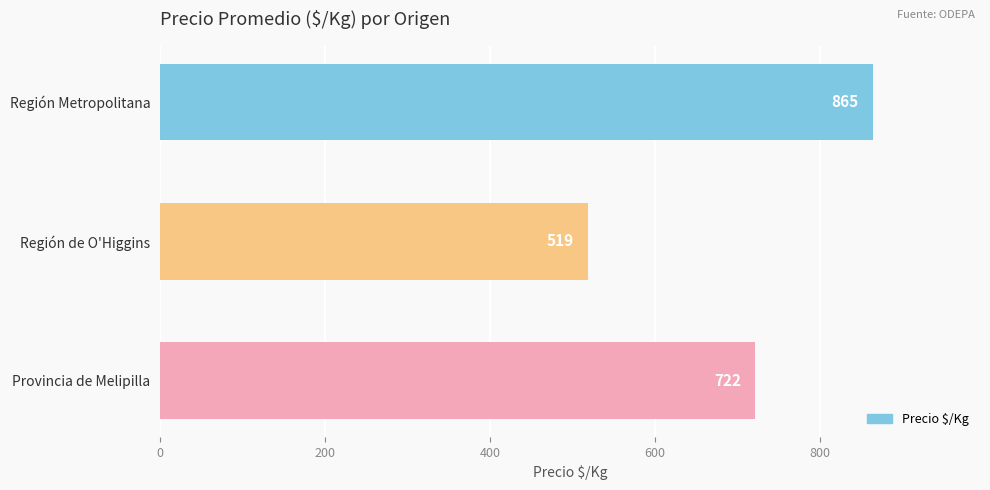

Reading top to bottom, what are all the values shown in this chart?

865	519	722